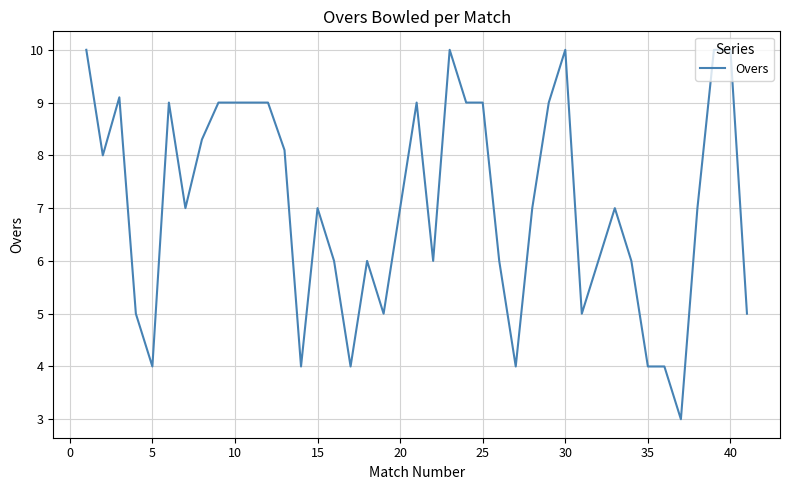

What is the difference between the maximum and minimum values?

7.0